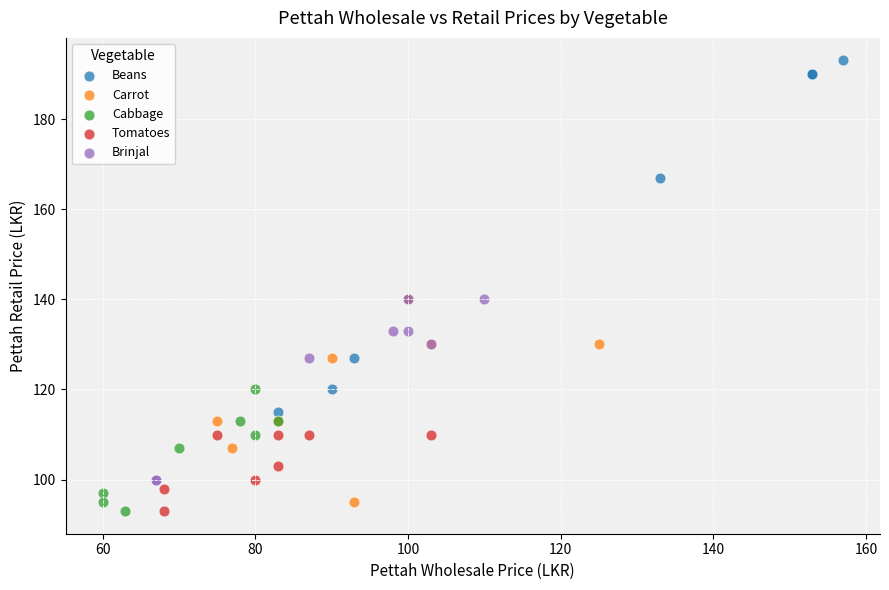

Which series has the largest Y range (max minus min)?

Beans